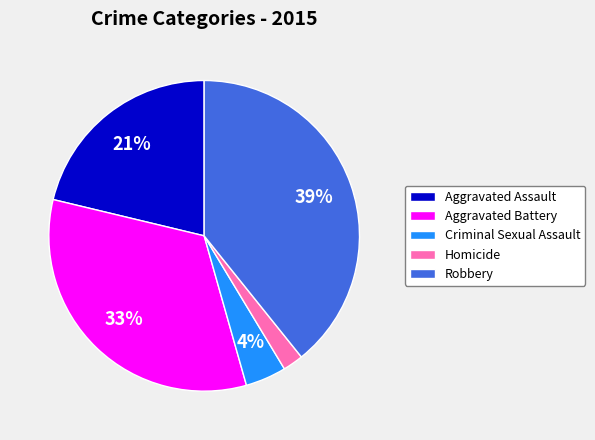

How many segments does this pie chart have?

5